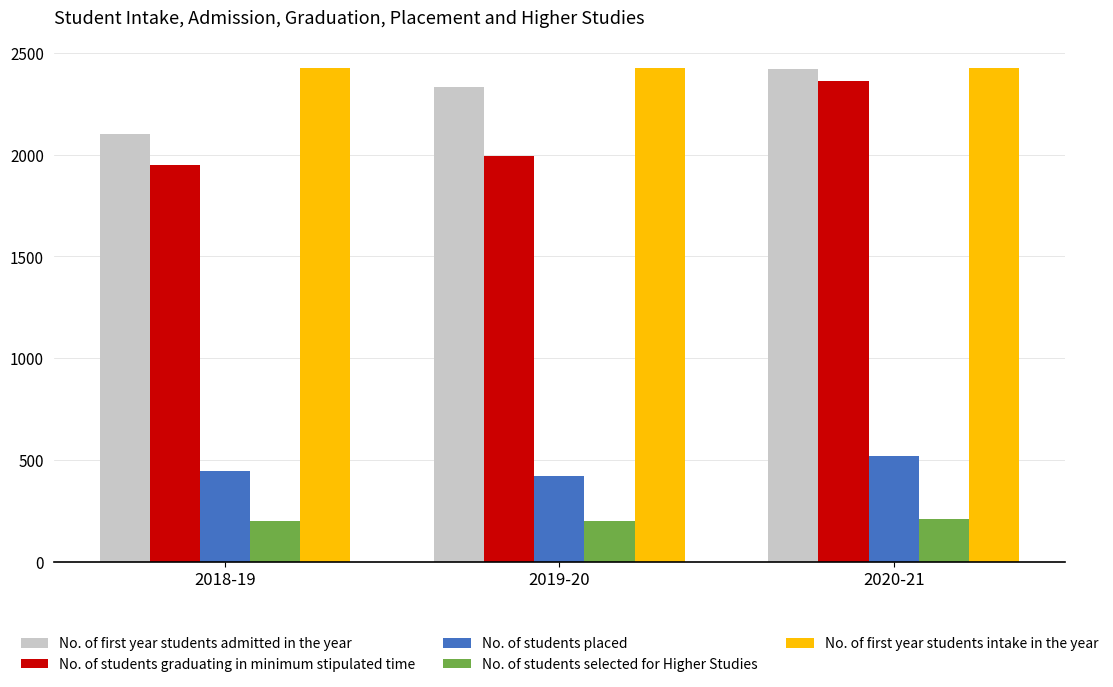

At which label is No. of first year students admitted in the year closest to 2261?

2019-20